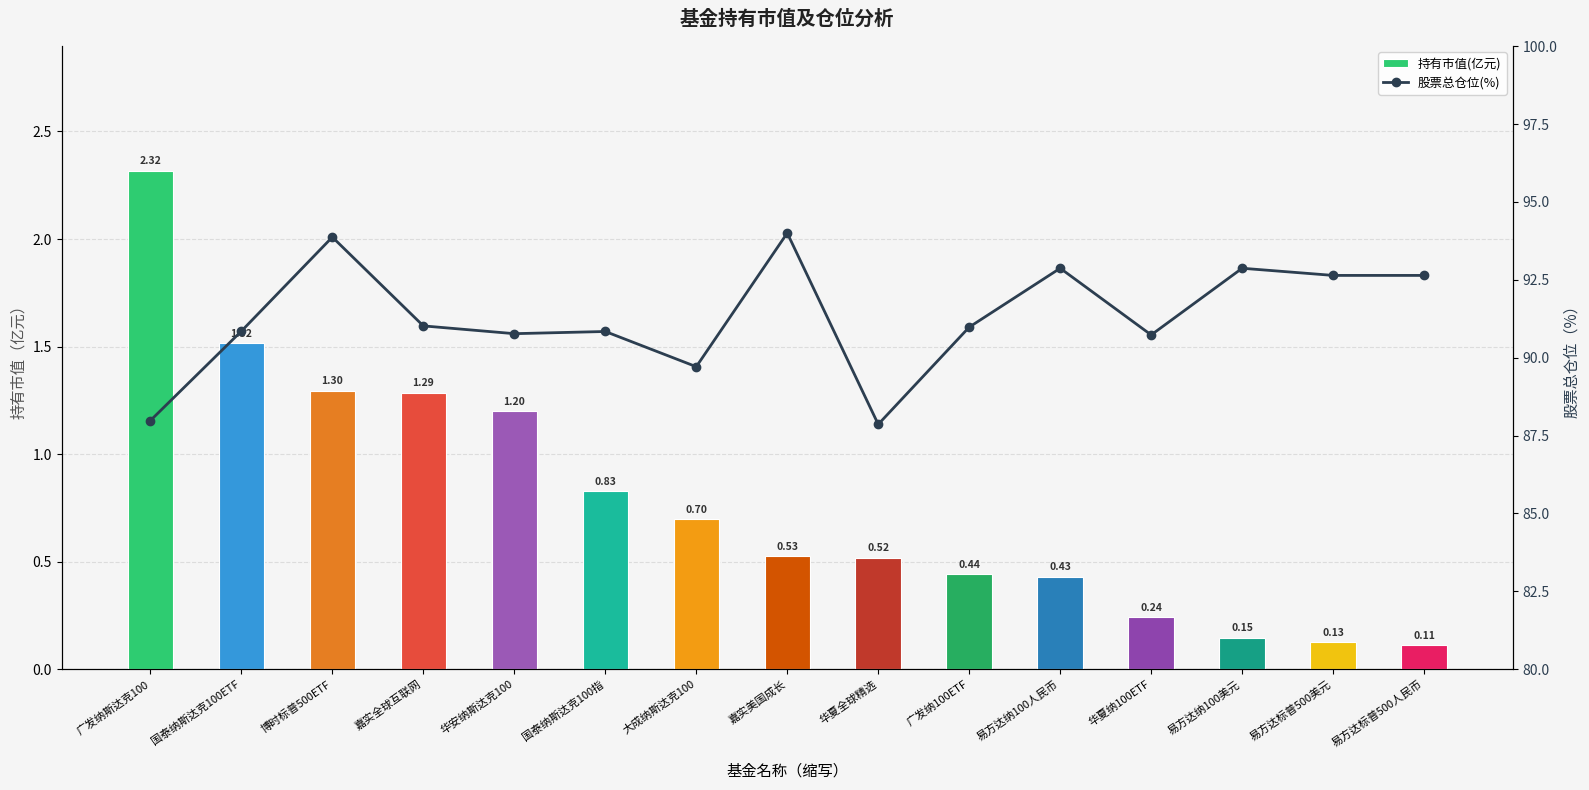

Which has a higher value, 大成纳斯达克100 or 易方达纳100美元?

大成纳斯达克100